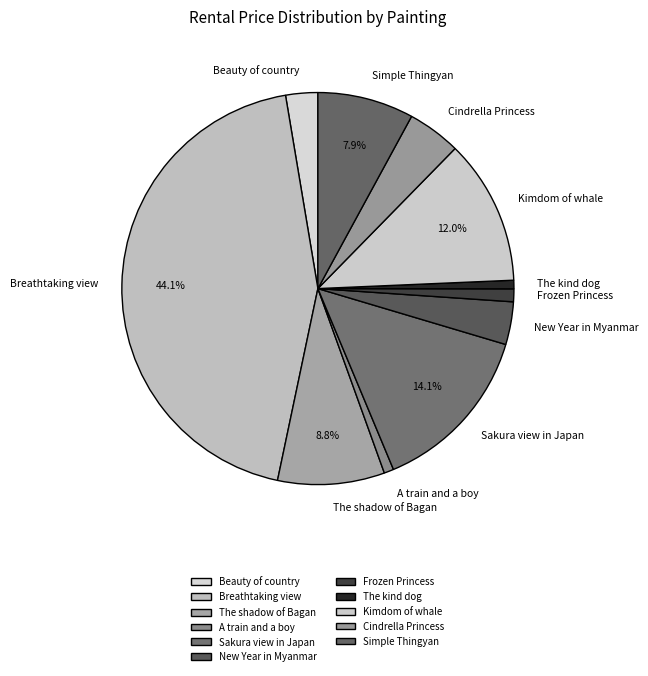

To the nearest percent, what is the difference between the largest and smallest slice percentages?

43%